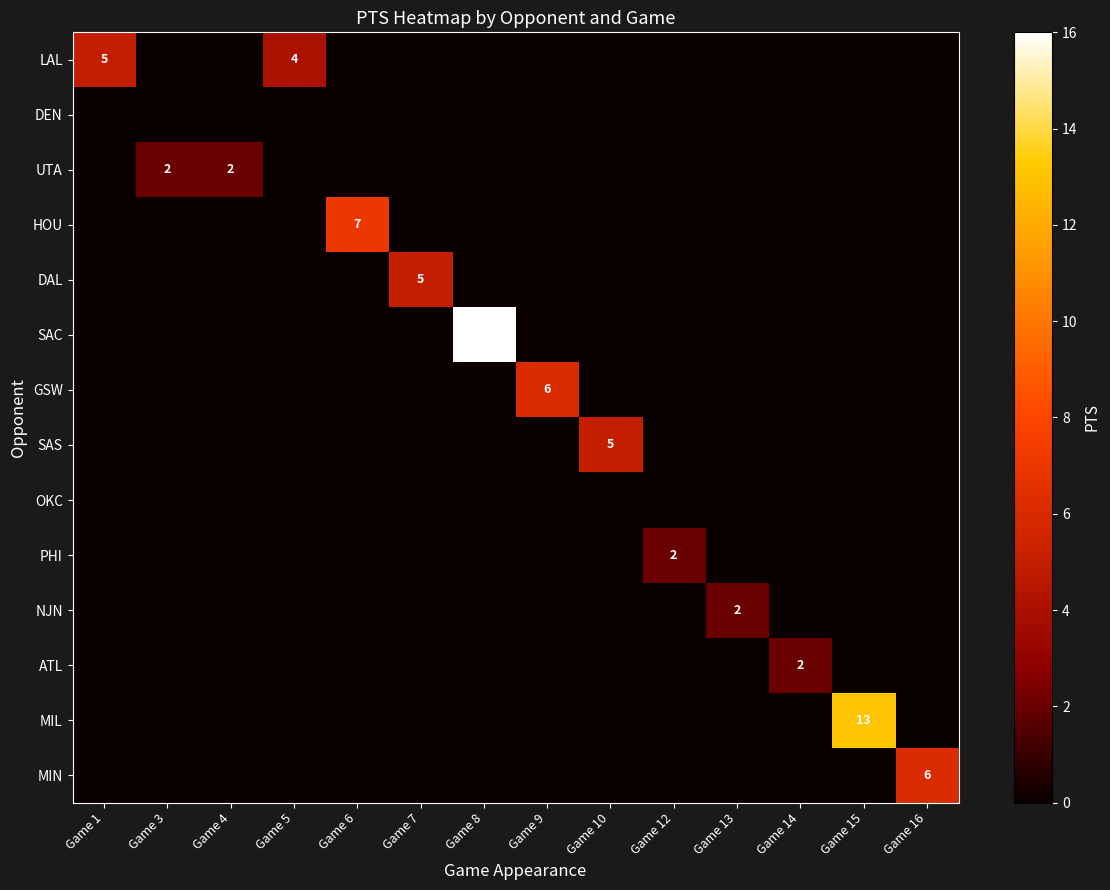

Is it true that MIN equals 0 at Game 14?

True